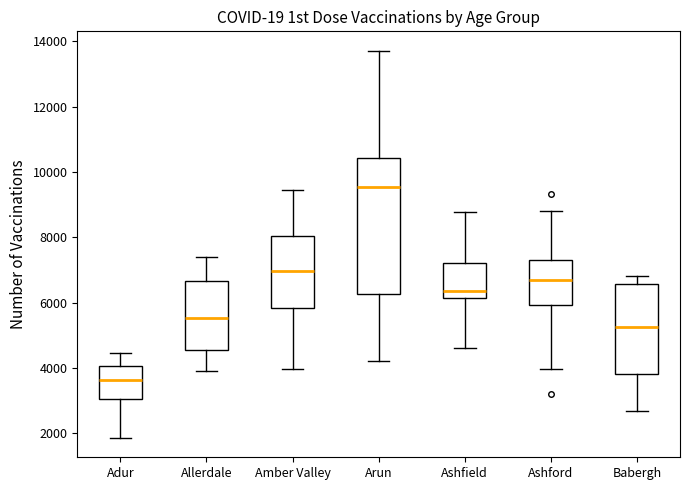

Which box is the tallest, from its lower edge to its upper edge?

Arun